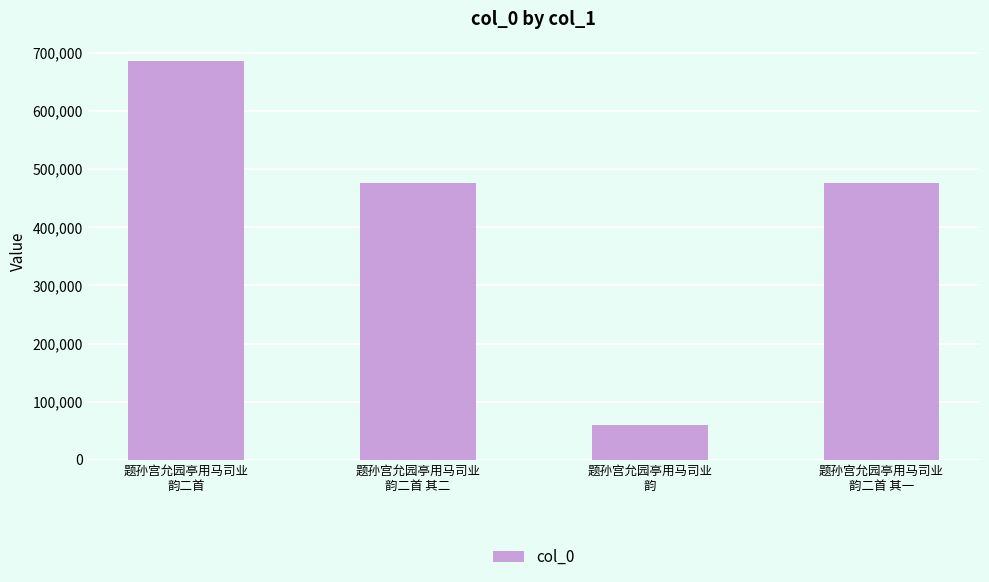

Where does the data first go above 476161?

题孙宫允园亭用马司业
韵二首